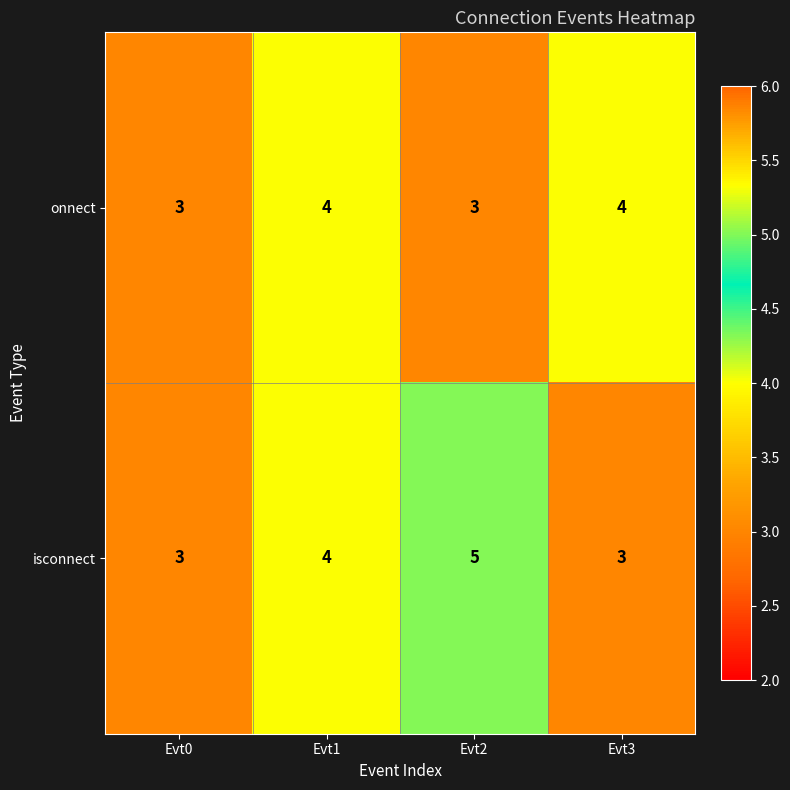

Which series has the largest total across all categories?

isconnect